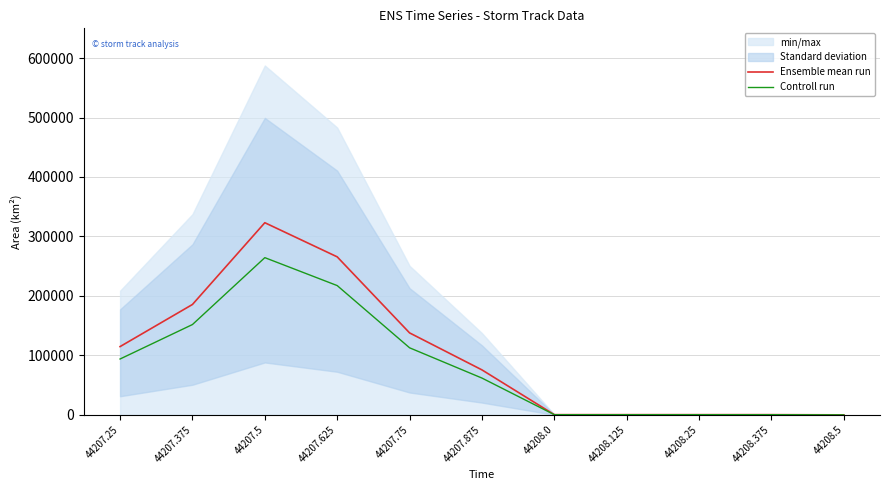

The Controll run series shows 154681.2 at 44207.5. True or false?

False